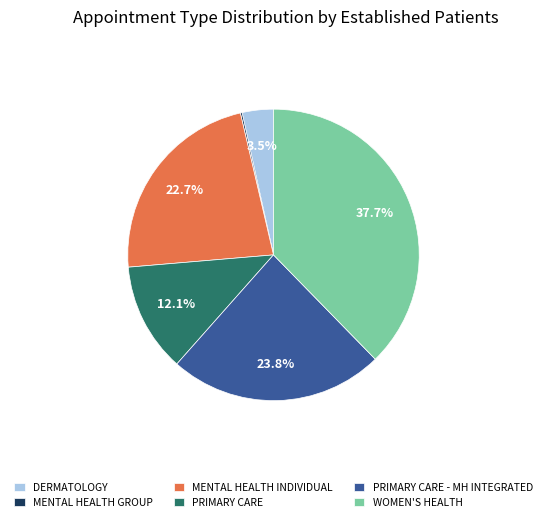

Approximately how many times larger is the value at PRIMARY CARE compared to DERMATOLOGY?

3.5